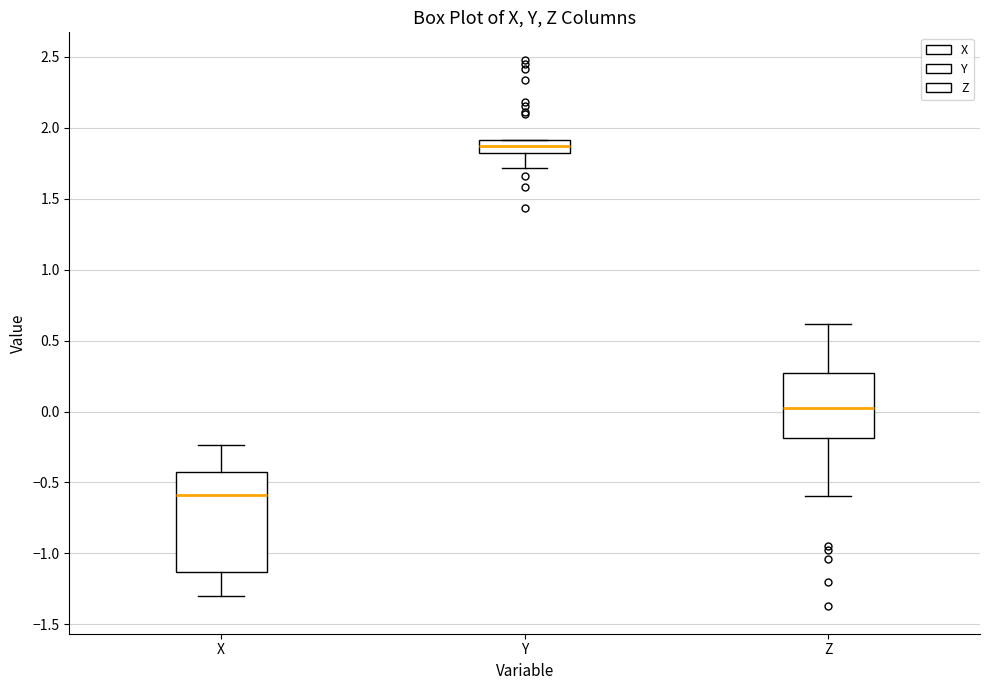

Reading left to right, transcribe this box plot: for each box, give where its median line is, the range the box spans, and where its two whiskers end, as read against the y-axis. The values are not printed on the chart, so give them approximately, as read against the axis.

X: median -0.60, box -1.15 to -0.45, whiskers -1.30 to -0.25
Y: median 1.85, box 1.80 to 1.90, whiskers 1.70 to 1.90
Z: median 0.05, box -0.20 to 0.25, whiskers -0.60 to 0.60